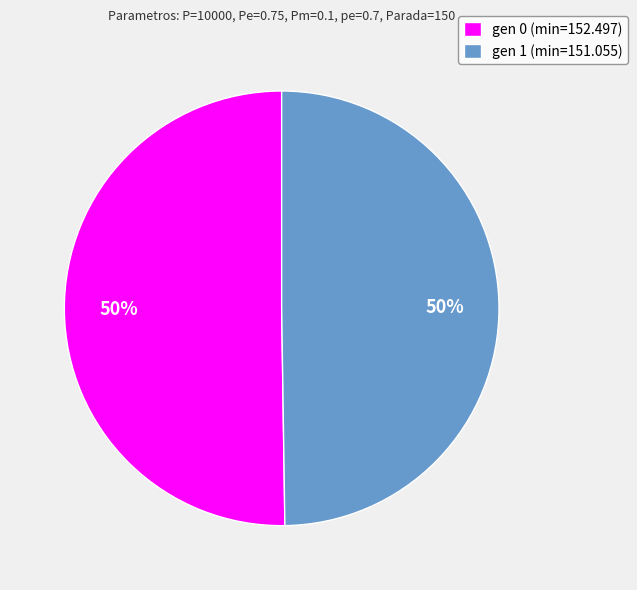

Is the sum of gen 0 (min=152.497) and gen 1 (min=151.055) greater than half?

Yes